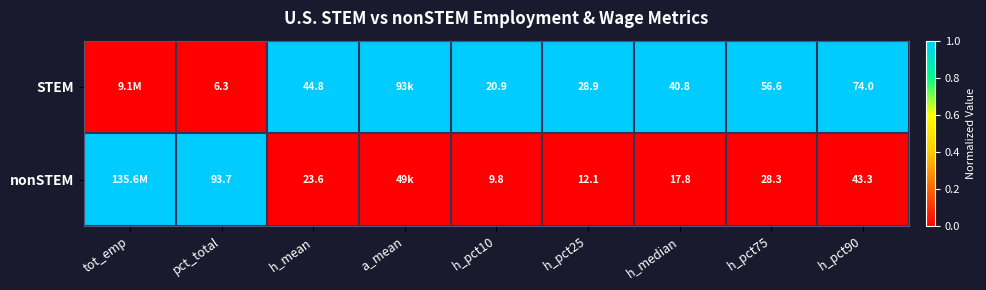

How many distinct data groups are displayed?

2